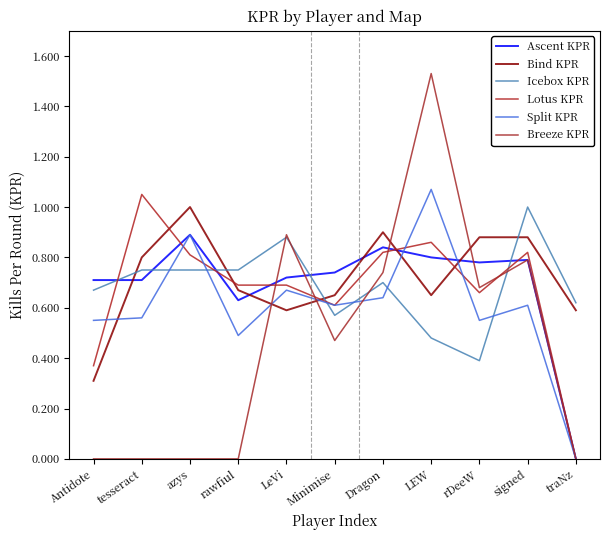

The value of Split KPR at Minimise is 0.6. True or false?

True